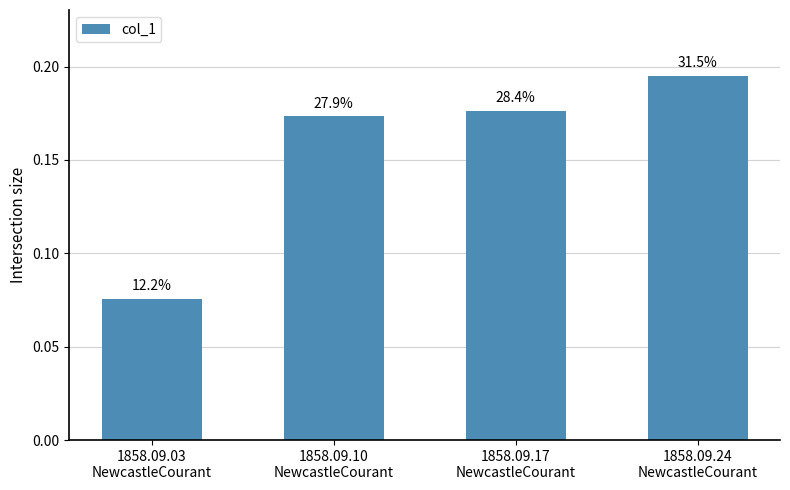

Are the bars horizontal?

No